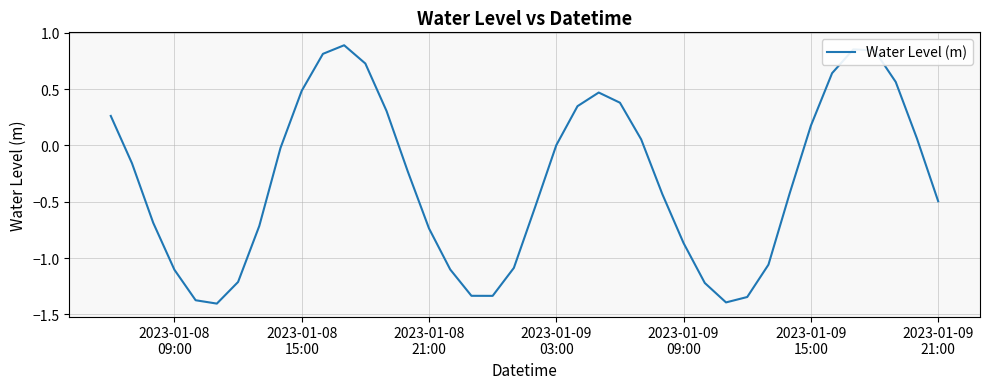

What is the difference between the maximum and minimum values?

2.3